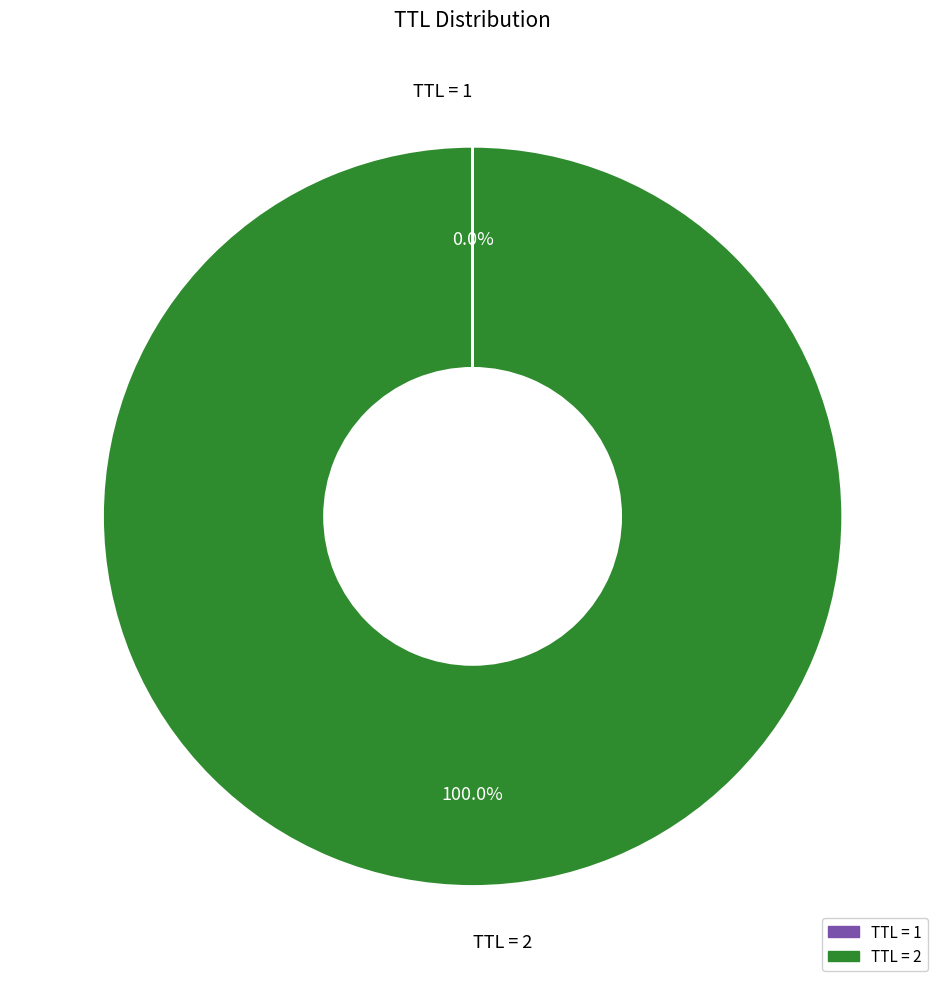

Is there a majority slice in this chart?

Yes